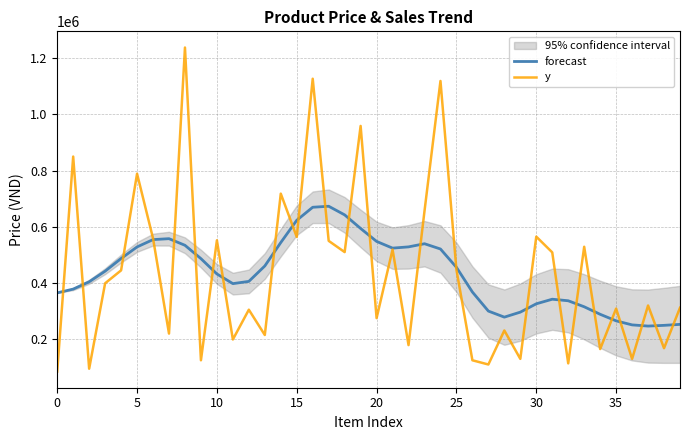

What is the sum of all y values?

17416000.0